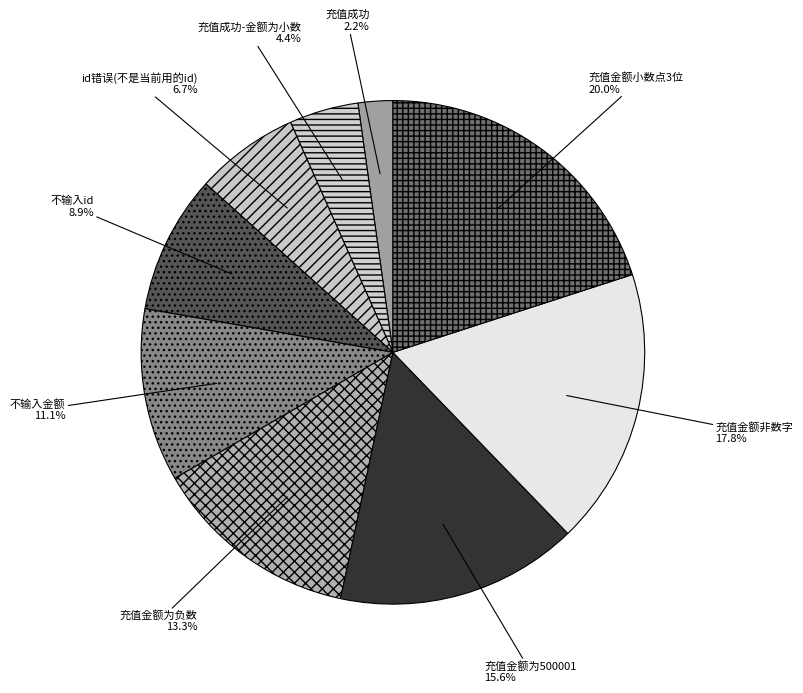

To the nearest percent, what is the difference between the largest and smallest slice percentages?

18%